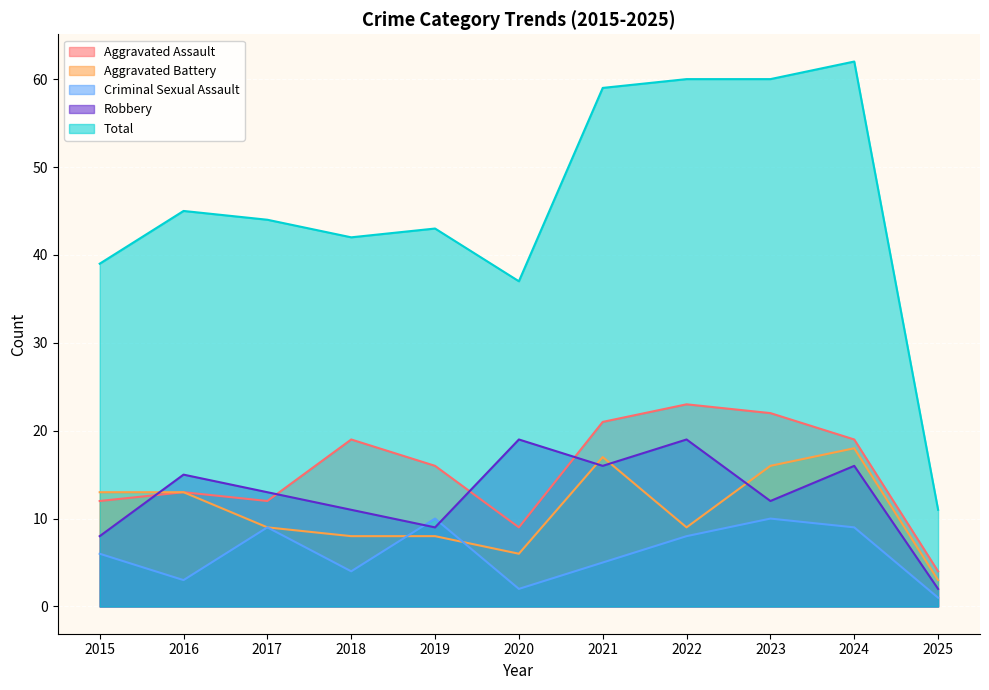

At which label is Total closest to 36?

2020